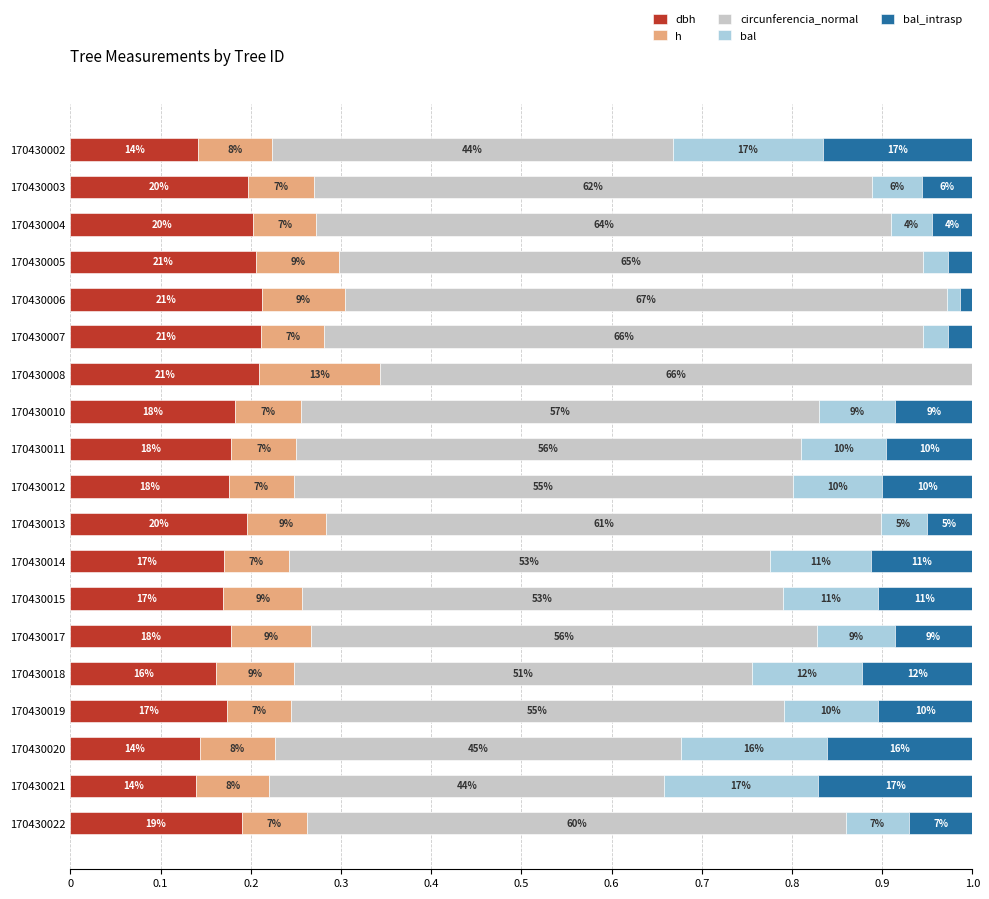

What are all the series names shown in the legend?

dbh, h, circunferencia_normal, bal, bal_intrasp